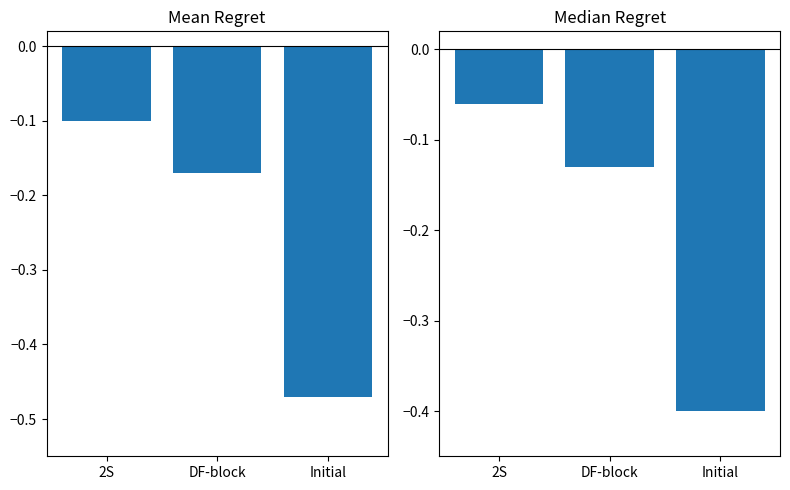

What is the total value across all series at DF-block?

-0.3